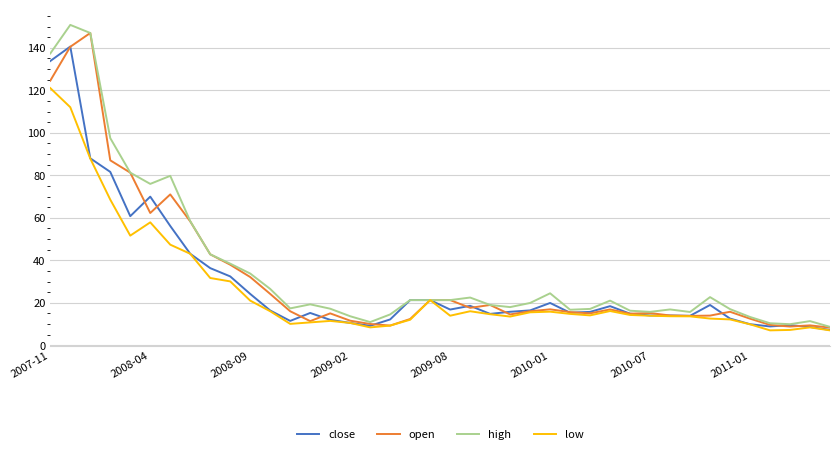

What is the maximum value shown in the chart?

150.8